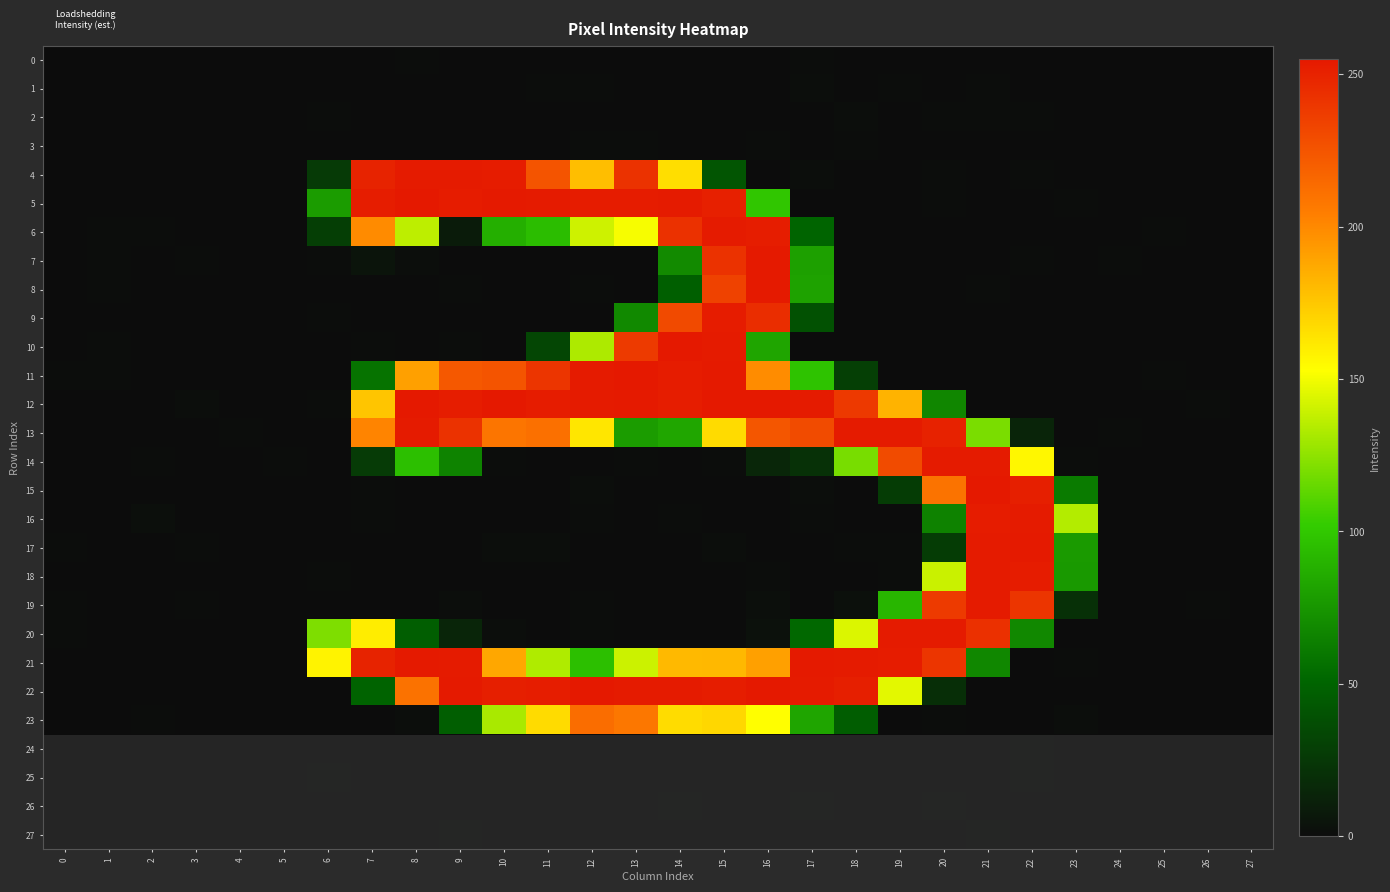

At which category does the chart reach its minimum across all series?

9